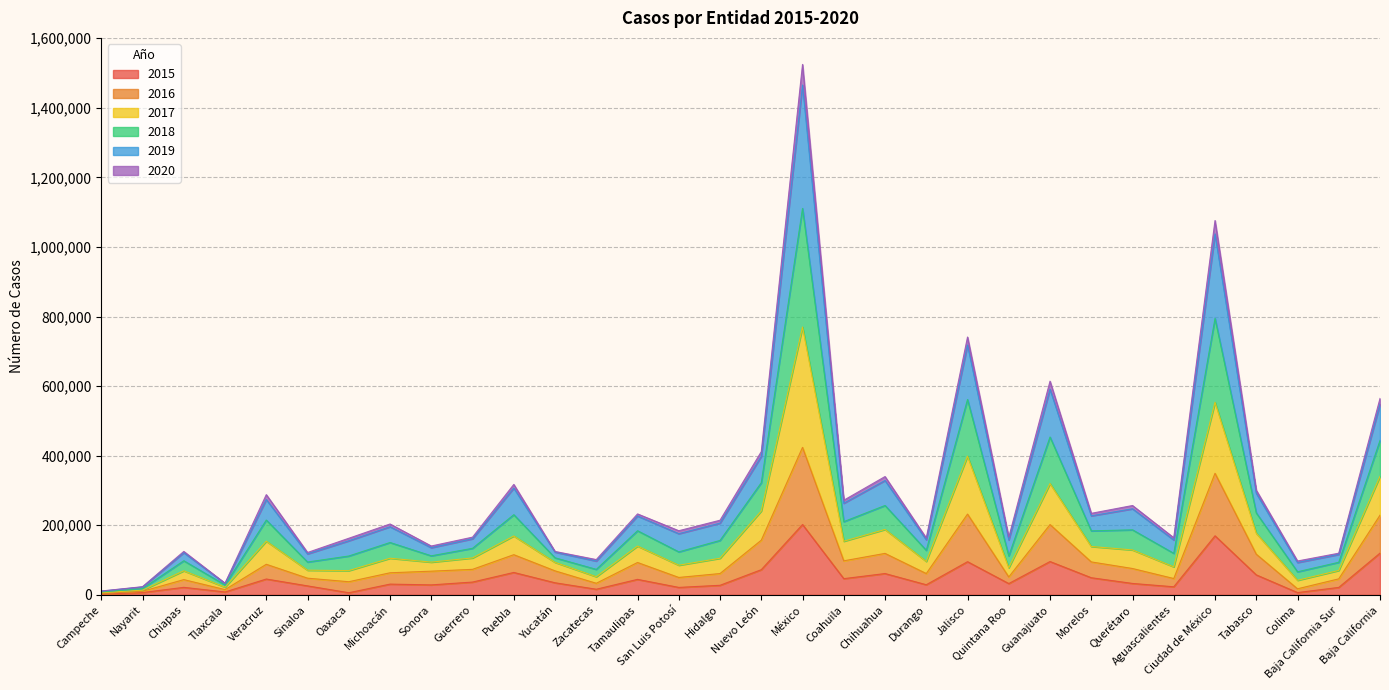

How many values in the 2015 series are below 32817?

16